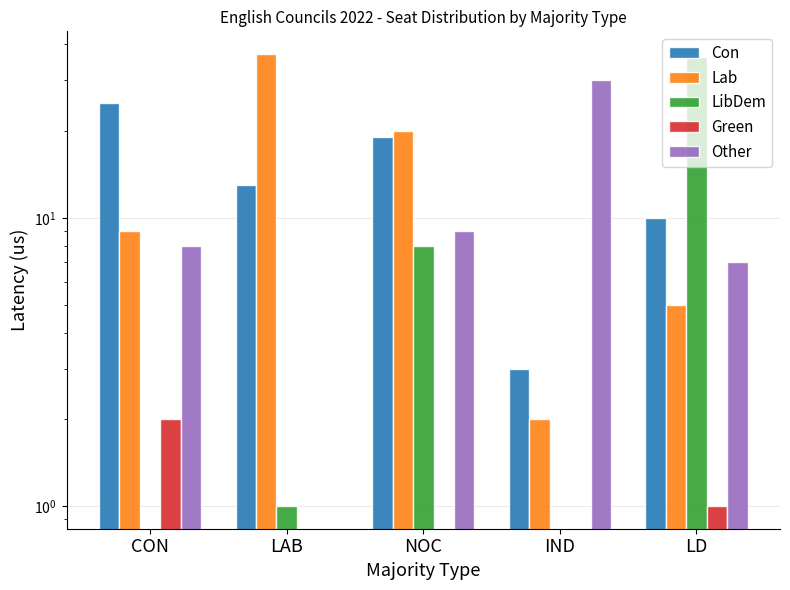

Where is LibDem nearest to the value 18?

NOC